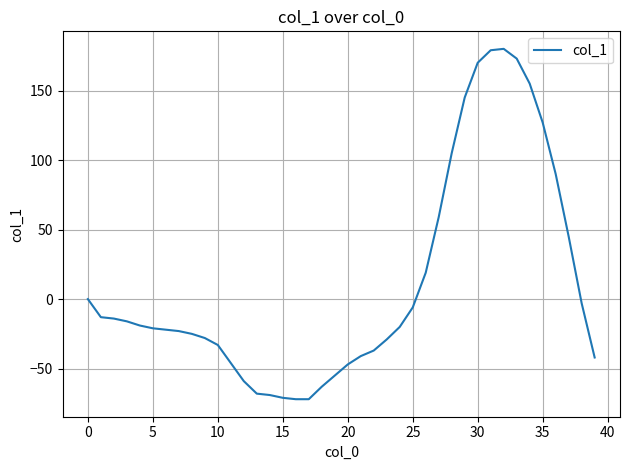

What is the minimum value shown in the chart?

-72